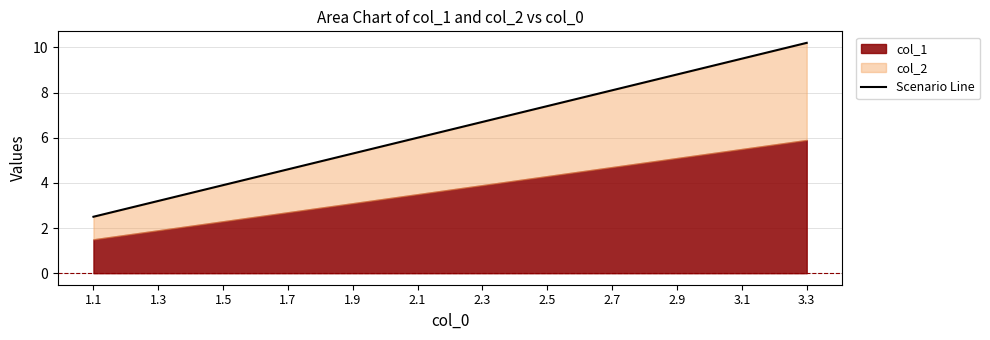

True or false: the data shows 7.4 at 2.5.

True